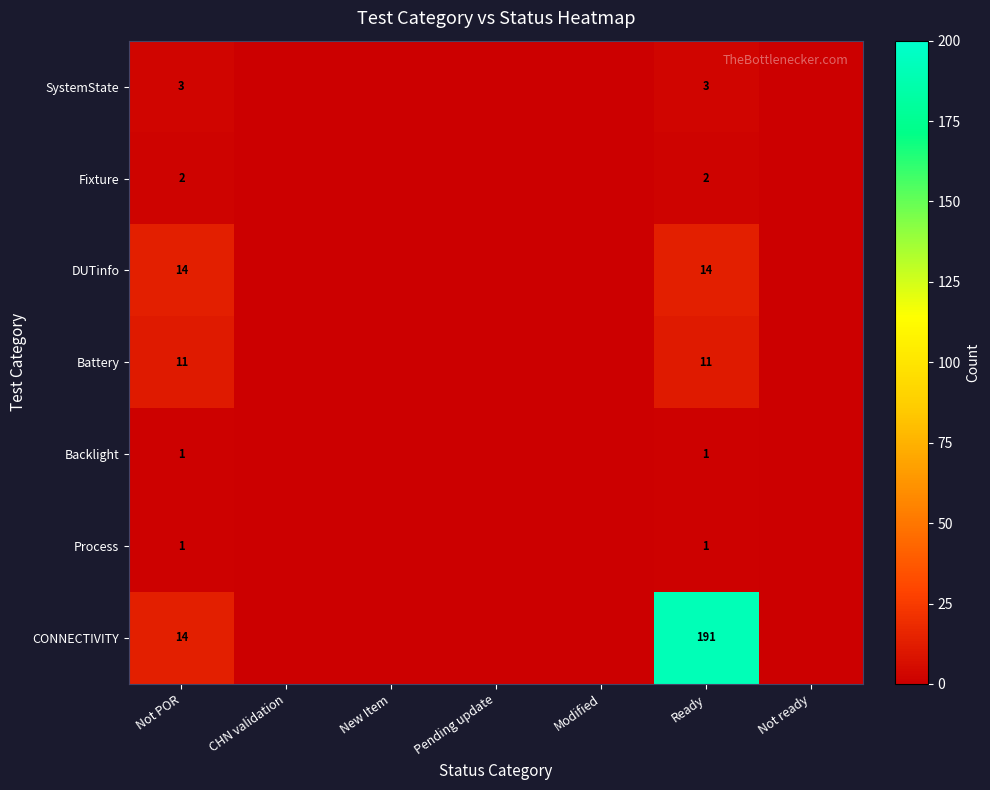

What is the difference between the highest and lowest values at Not POR?

13